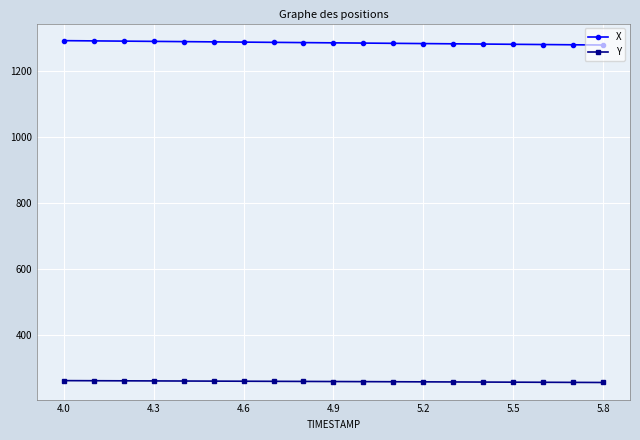

What is the value of the Y point at the 1st from the left?

262.9